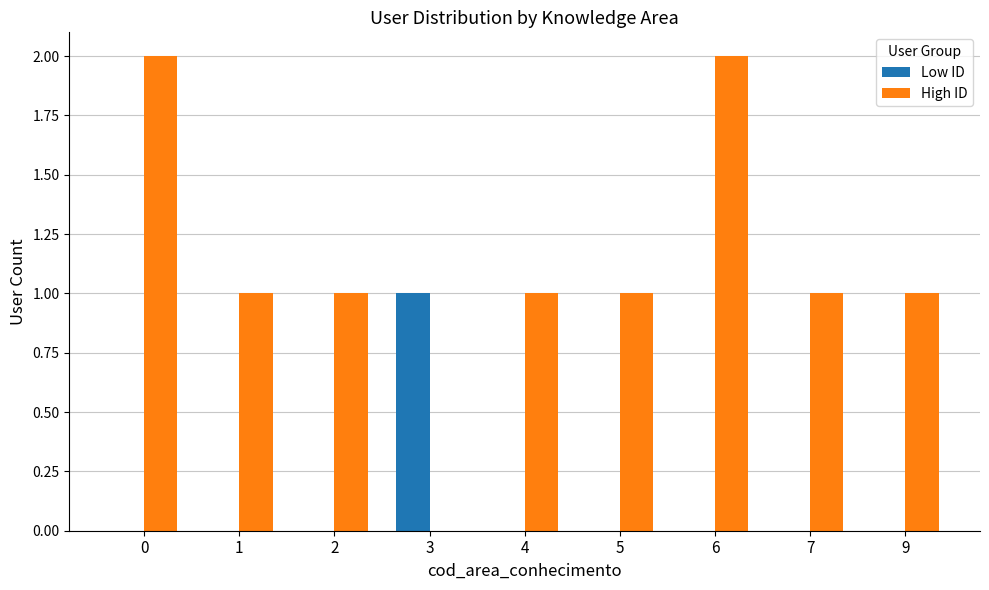

Between 0 and 2, which series saw the biggest shift?

High ID